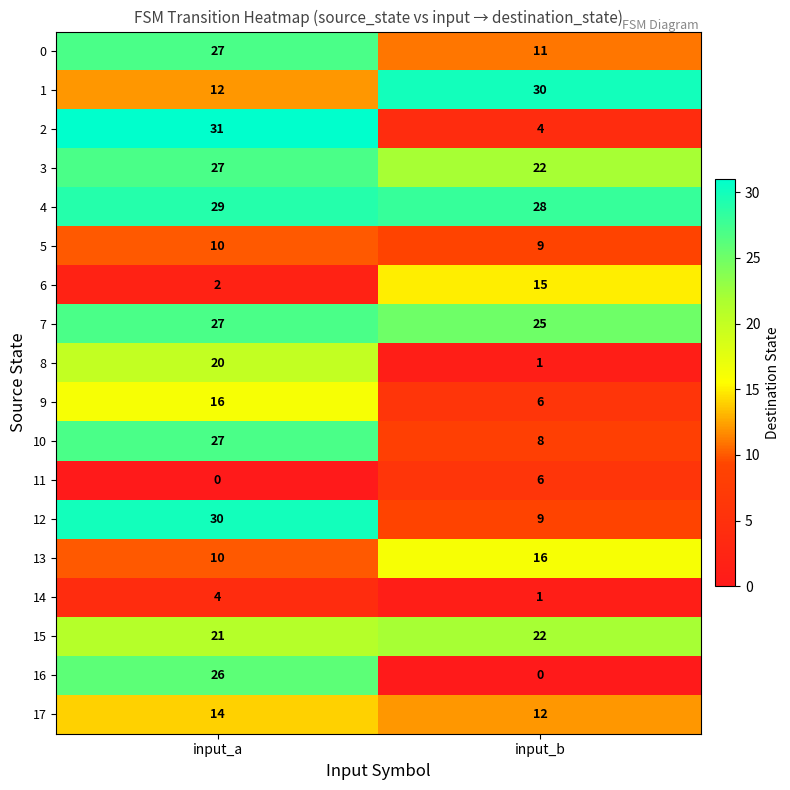

What is the spread (max minus min) of values at input_b?

30